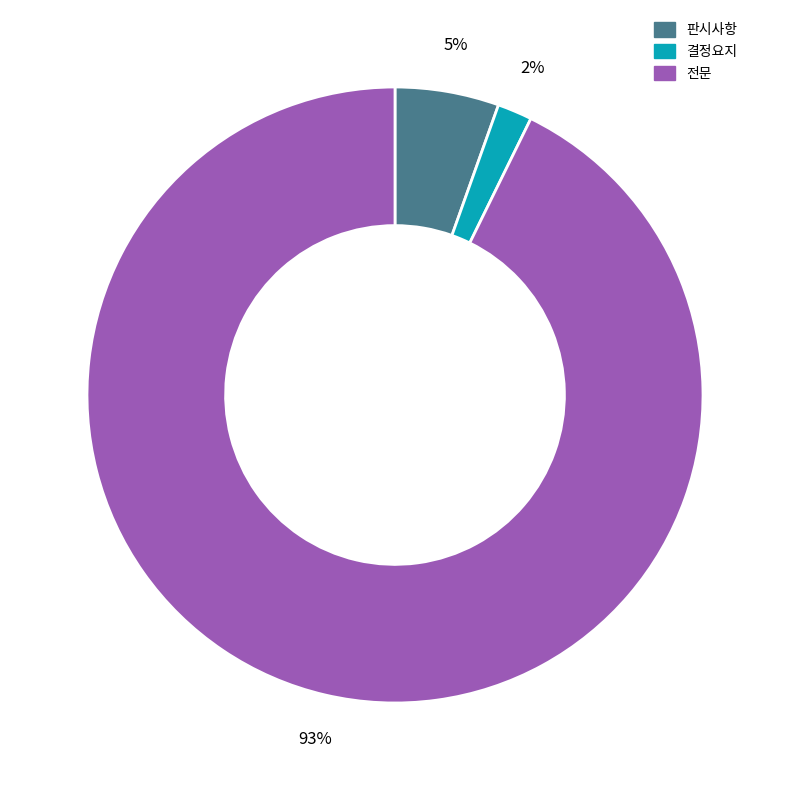

Between 전문 and 판시사항, which is larger?

전문